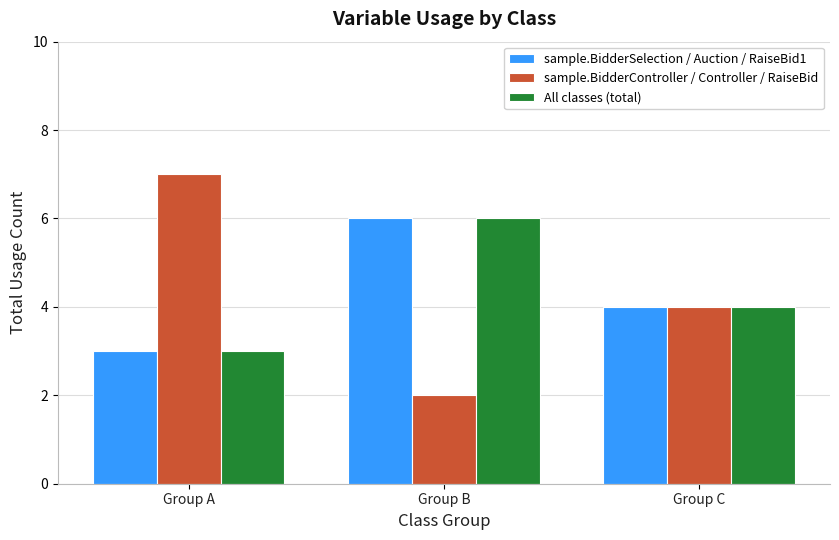

The value of sample.BidderSelection / Auction / RaiseBid1 at Group A is 5. True or false?

False